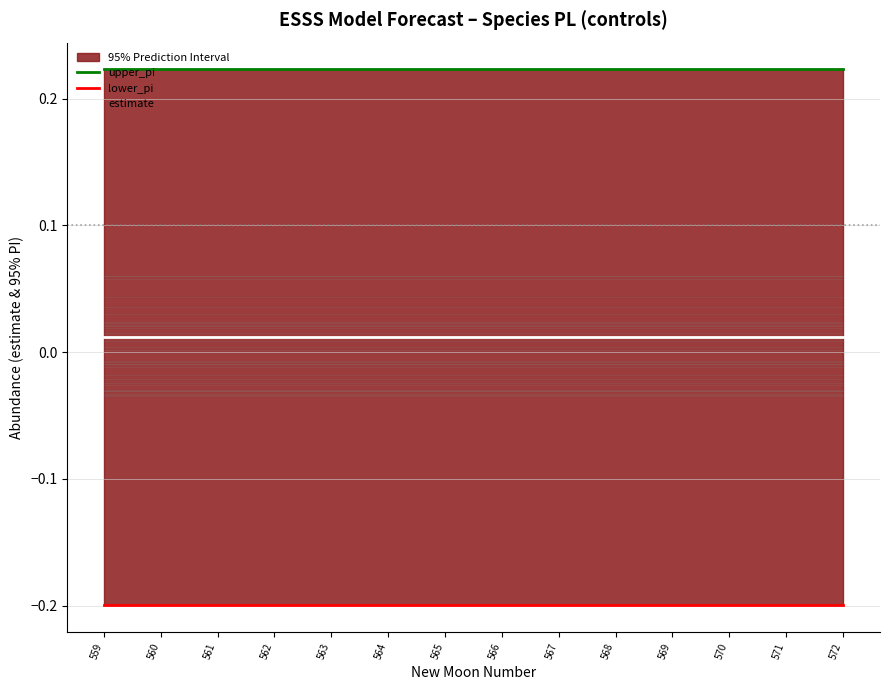

True or false: upper_pi and estimate cross at least once.

False